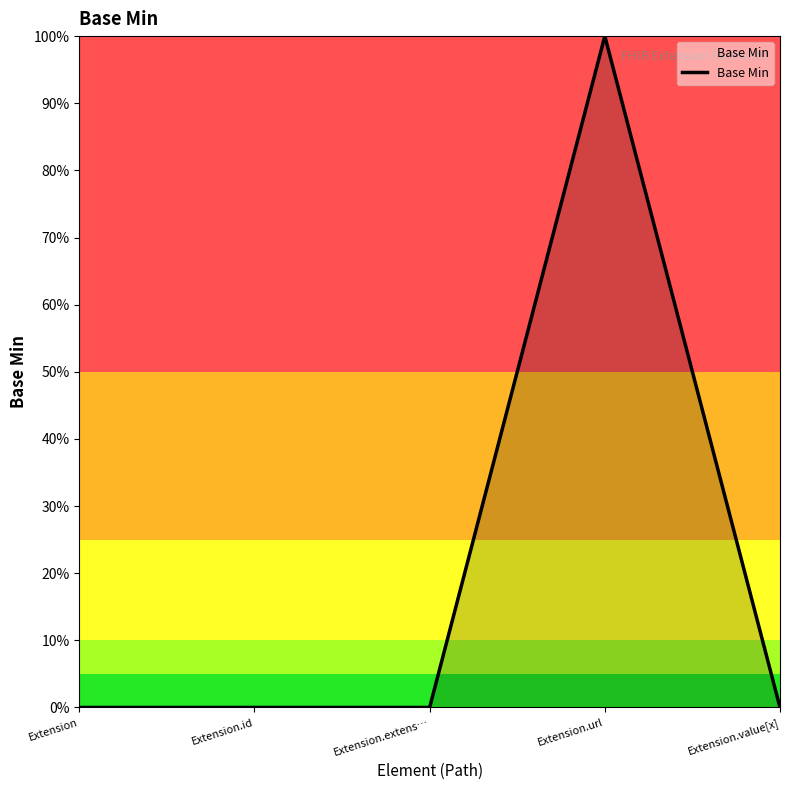

What is the sum of all values?

1